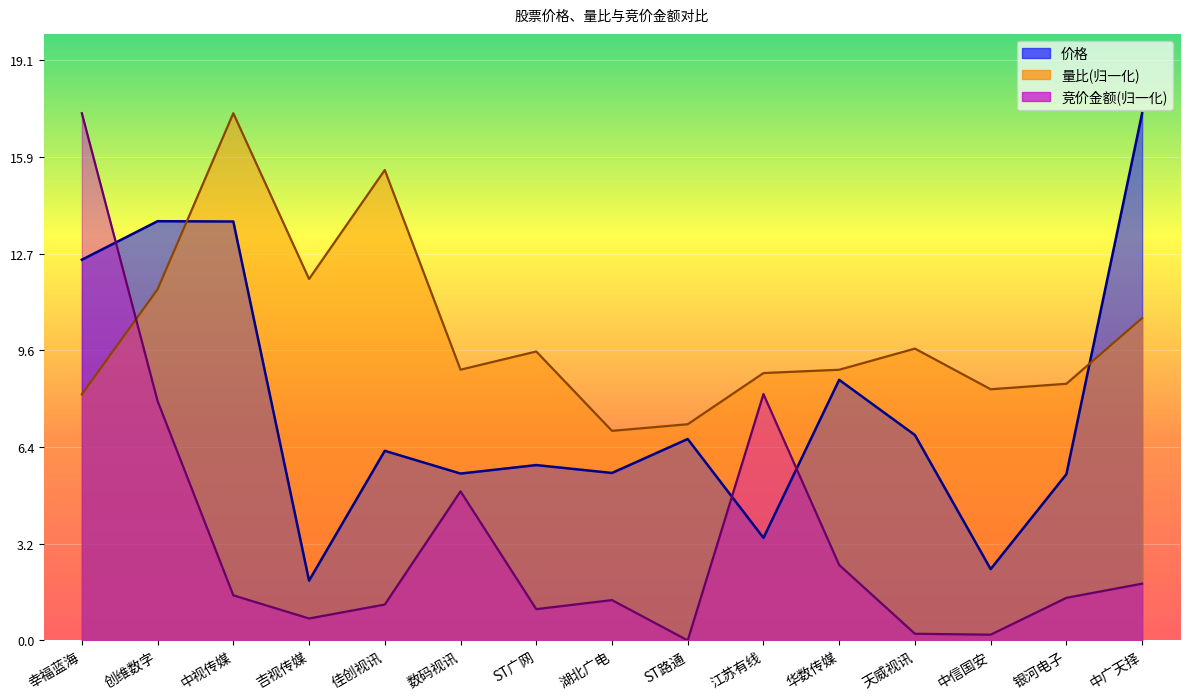

At which category is the sum across all series the highest?

幸福蓝海